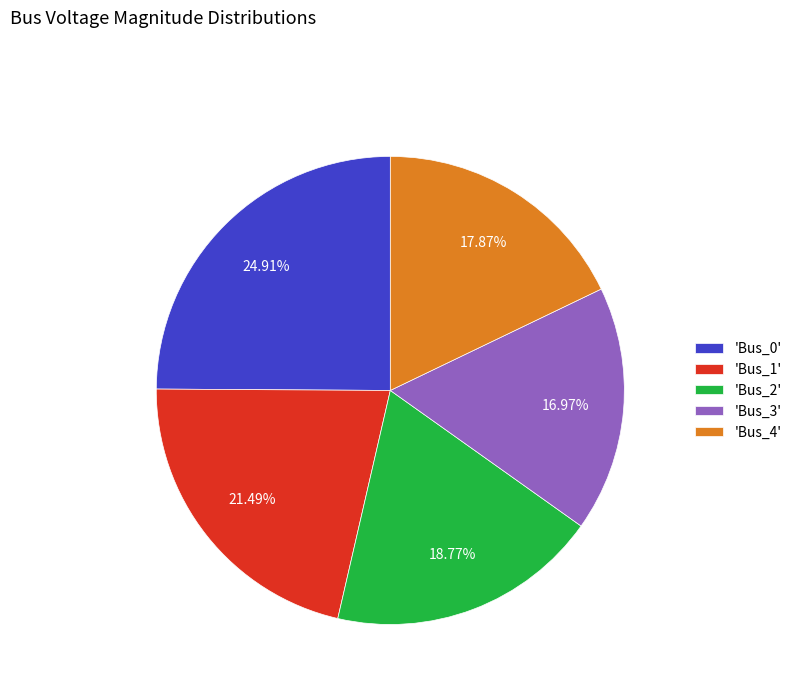

Is there any slice that represents more than half of the pie?

No